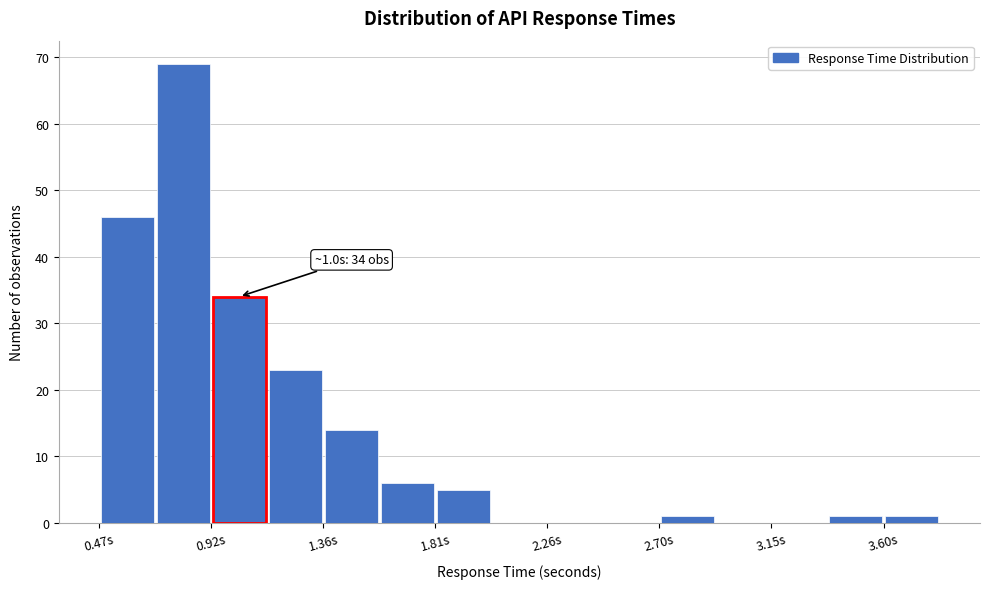

Over which range of the x-axis is the bar tallest?

0.70 to 0.90